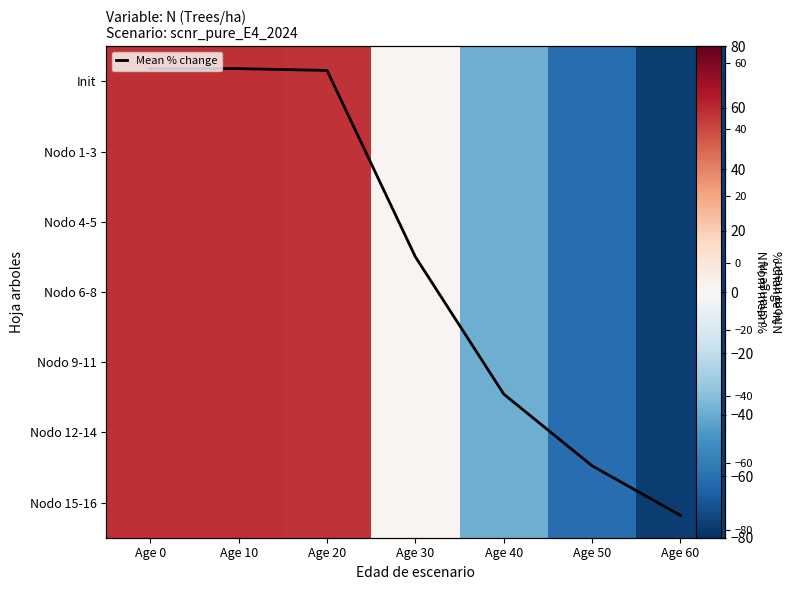

At which label does Nodo 1-3 reach its minimum?

Age 60